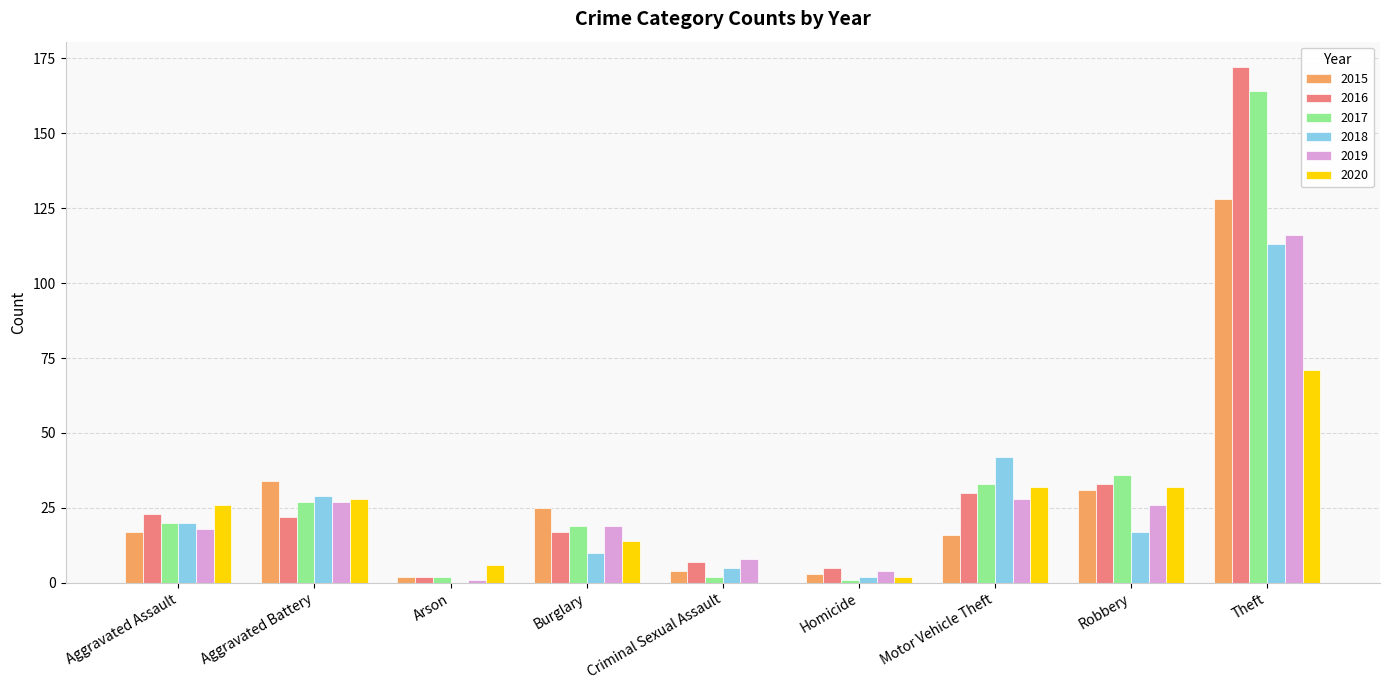

What is the sum of the 2018 values at Aggravated Assault and Burglary?

30